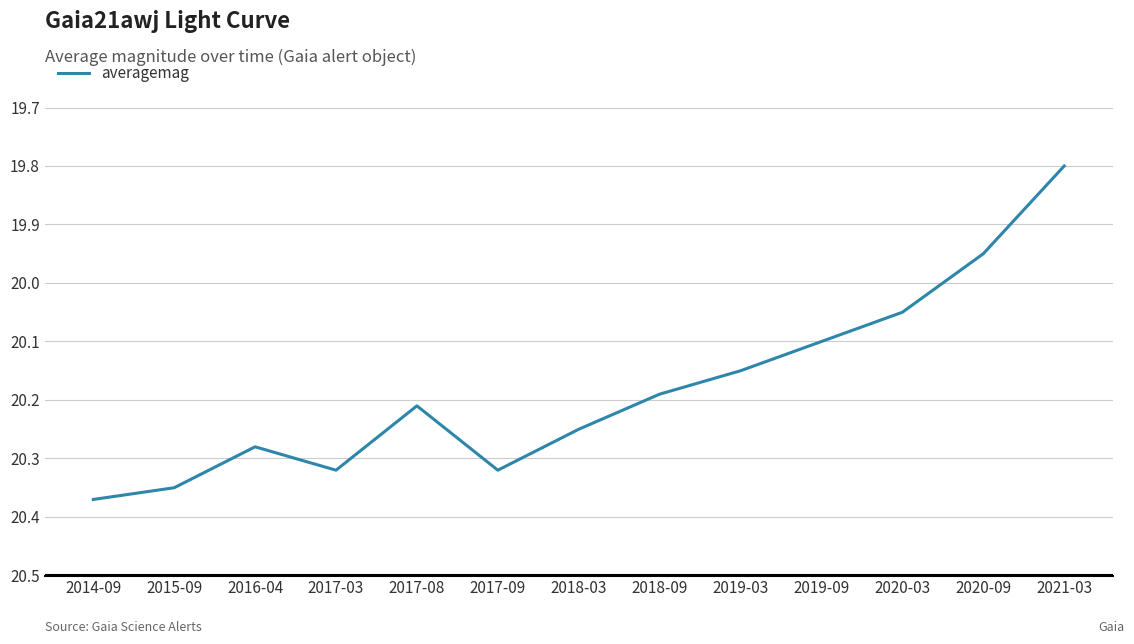

The chart shows a value of 28.9 at 2018-09. True or false?

False